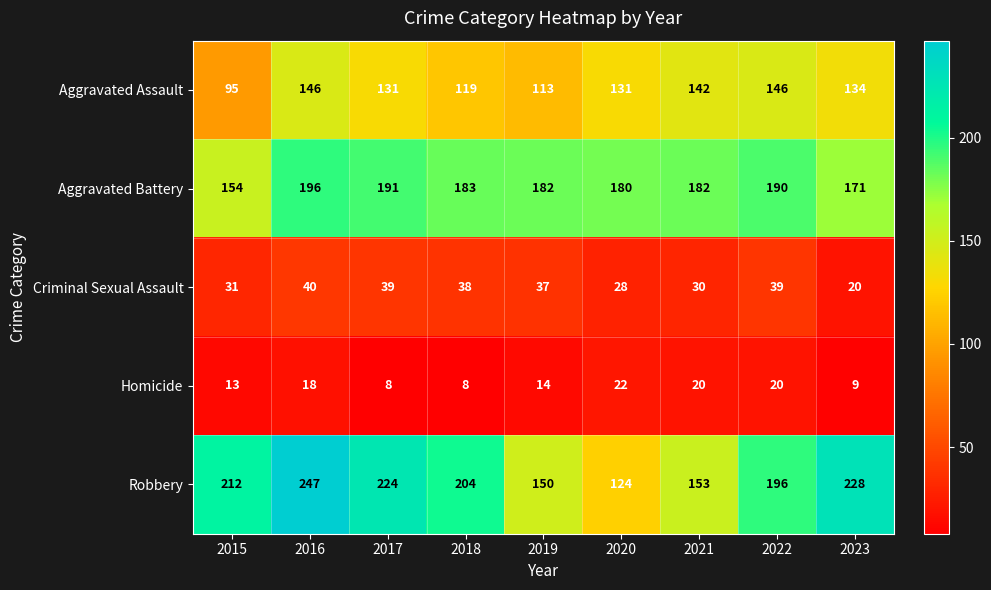

True or false: Criminal Sexual Assault has a value of 40 at 2016.

True